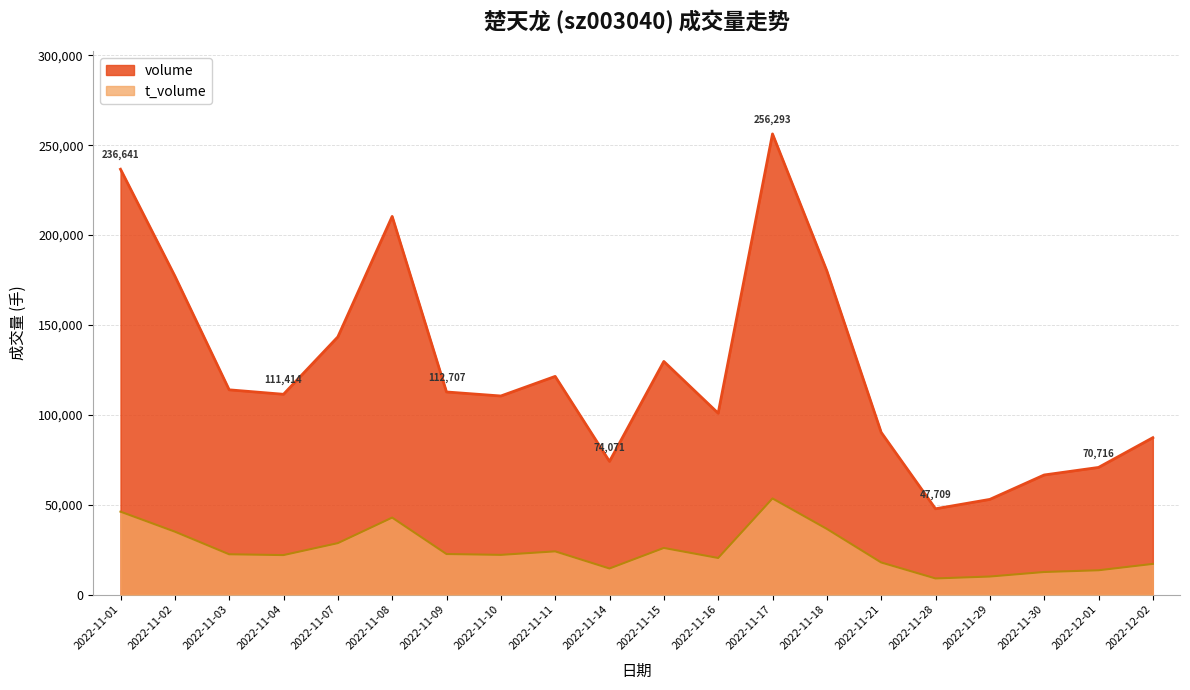

How many lines are shown in the chart?

2